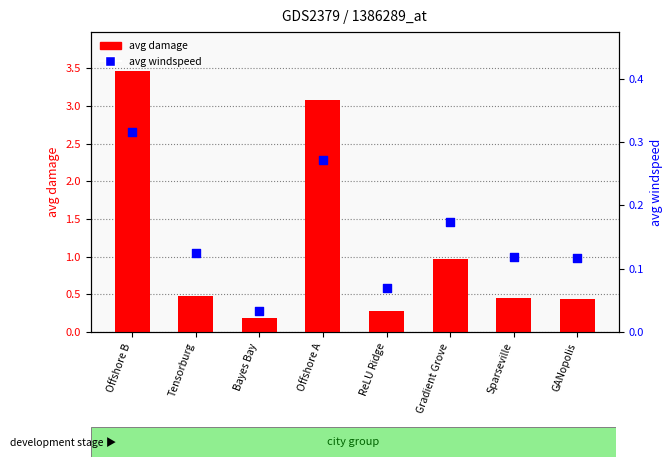

At which category is the sum across all series the highest?

Offshore B